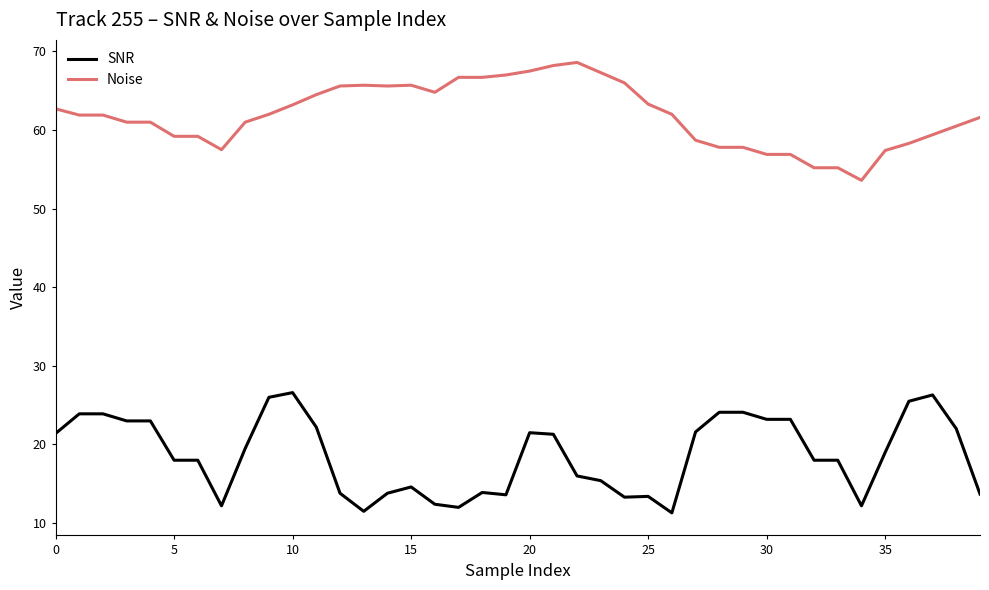

True or false: SNR and Noise cross at least once.

False